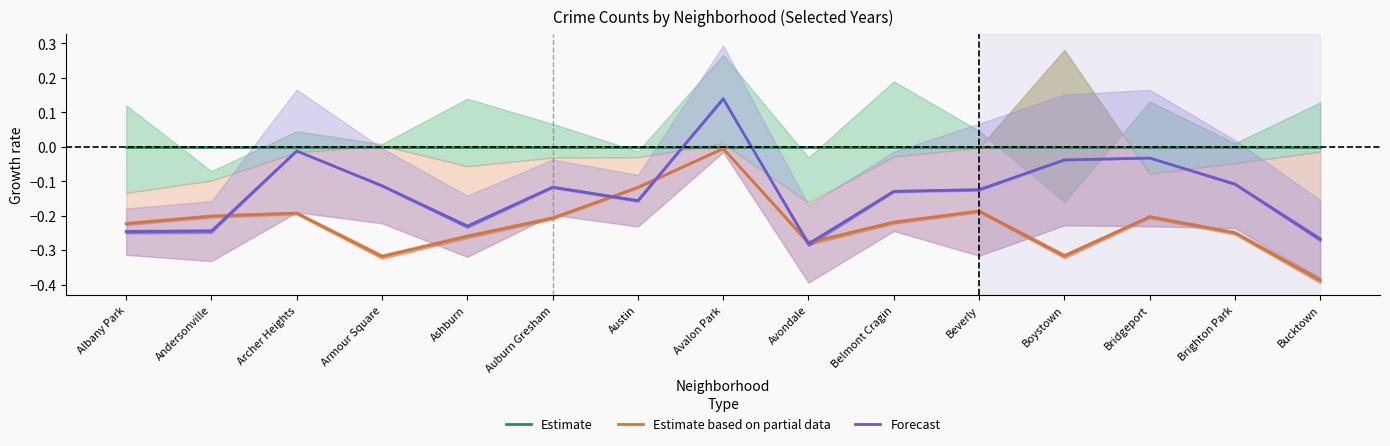

What is the total value across all series at Avondale?

-0.6